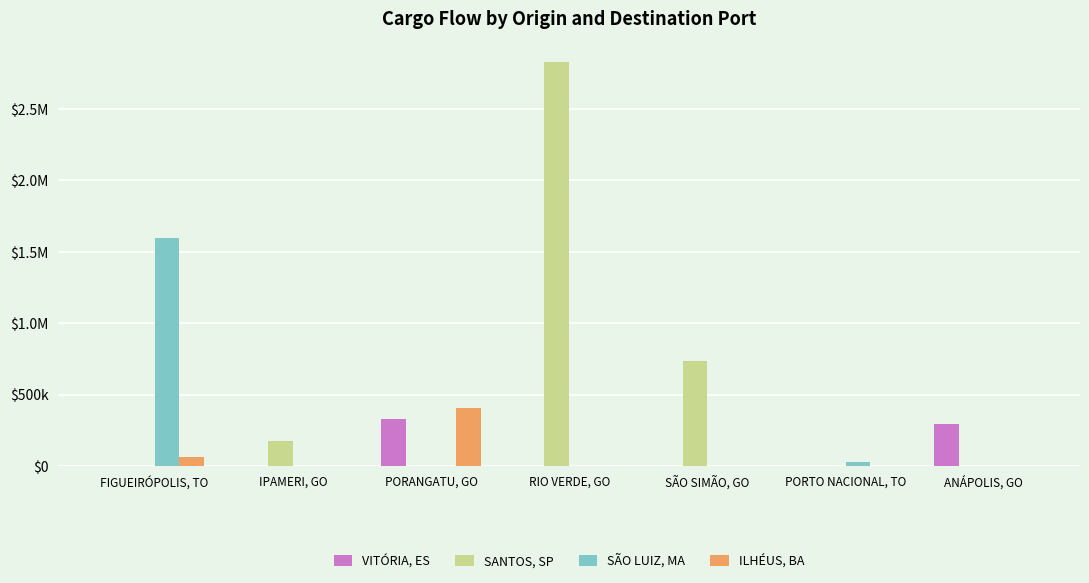

List the labels in order of SANTOS, SP value, smallest first.

FIGUEIRÓPOLIS, TO, PORANGATU, GO, PORTO NACIONAL, TO, ANÁPOLIS, GO, IPAMERI, GO, SÃO SIMÃO, GO, RIO VERDE, GO